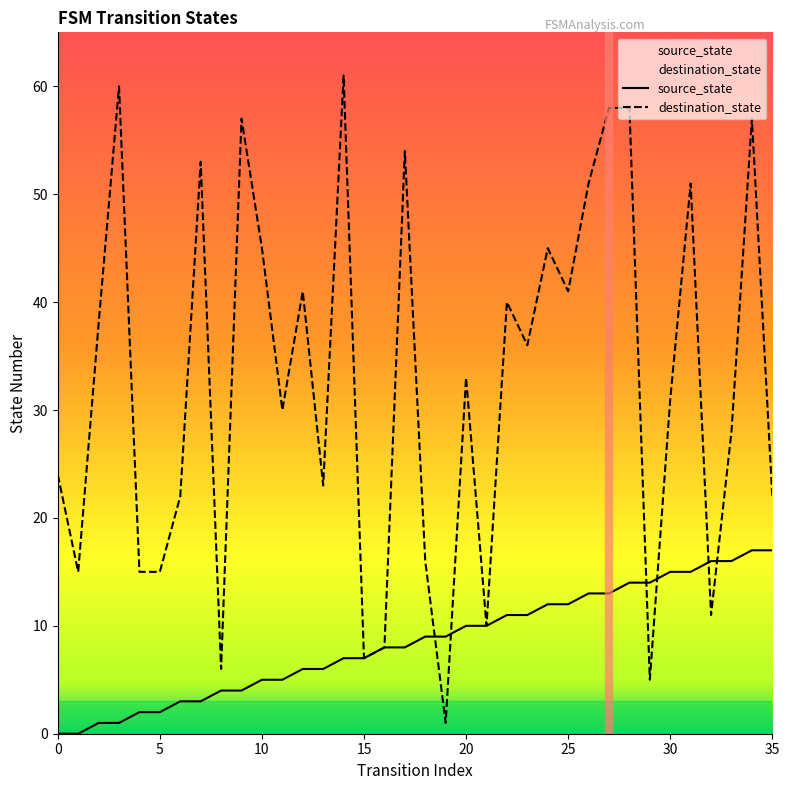

Between which two adjacent categories do destination_state and source_state first intersect?

18 and 19